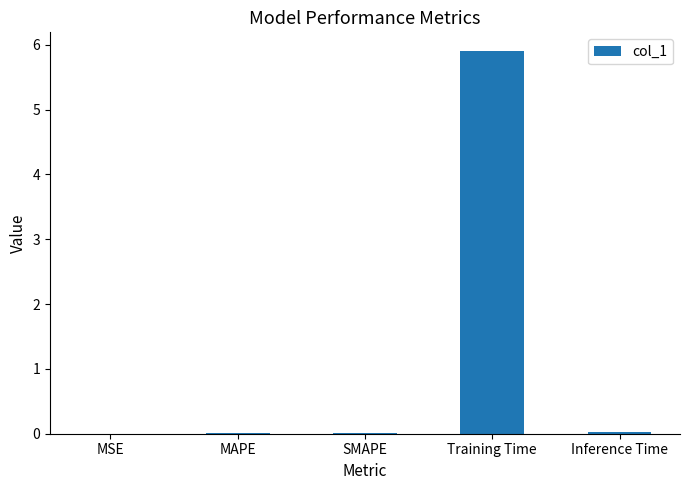

At which category does the chart reach its peak across all series?

Training Time